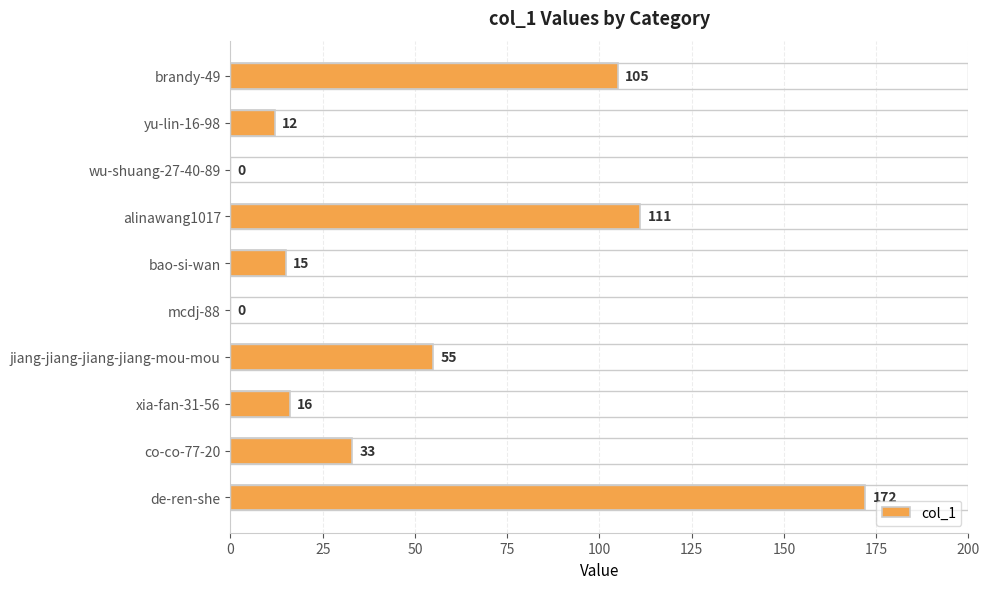

True or false: the data shows 11 at co-co-77-20.

False